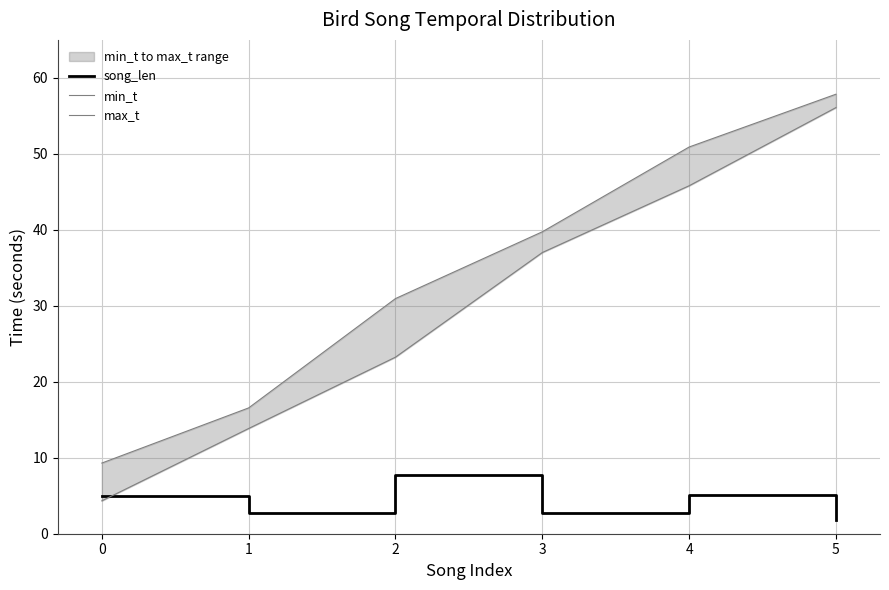

How many intersections are there between song_len and min_t?

1